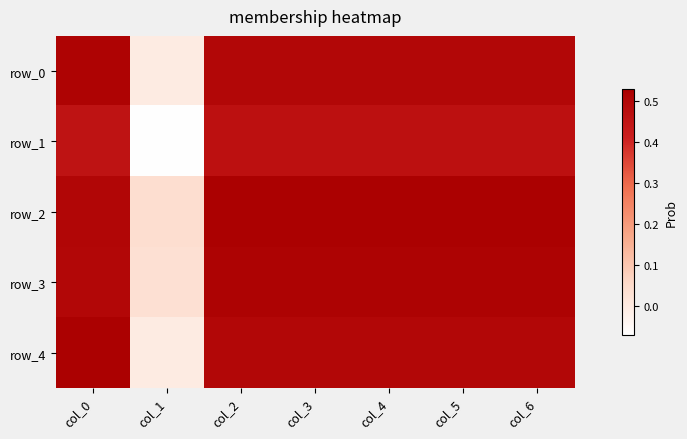

Is it true that row_3 equals 0.5 at col_6?

True